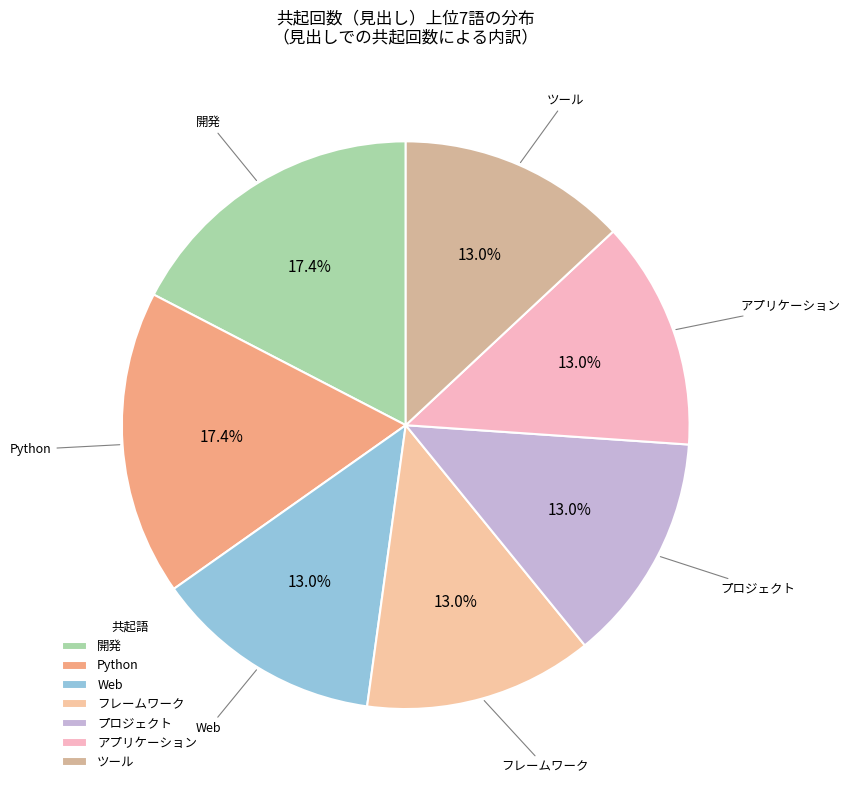

Does any single category account for the majority?

No